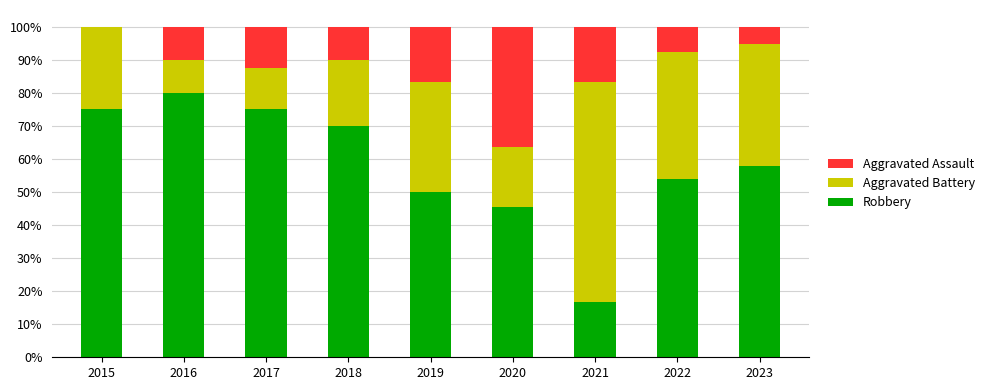

What is the sum of the Aggravated Assault values at 2019 and 2020?

0.5